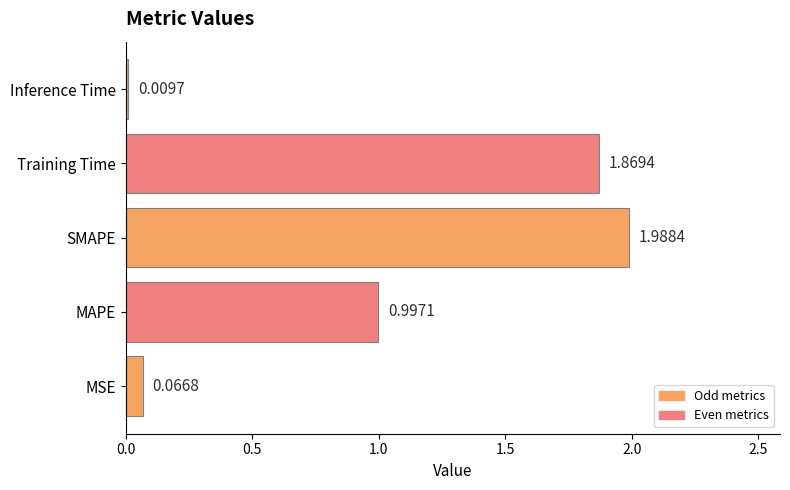

Rank the categories by value from lowest to highest.

Inference Time, MSE, MAPE, Training Time, SMAPE